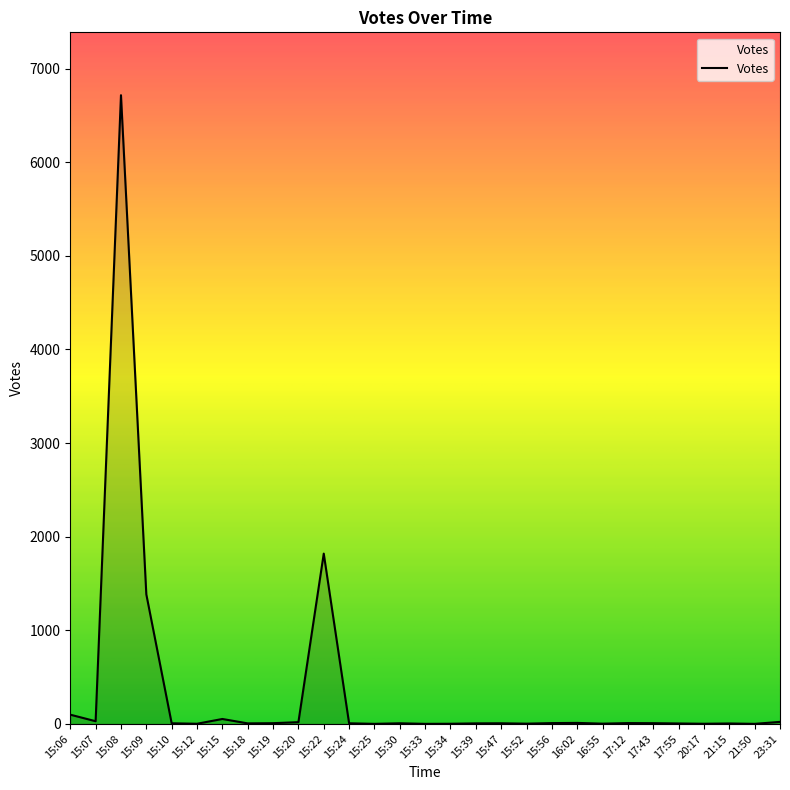

At which label is the value closest to 3358?

15:22